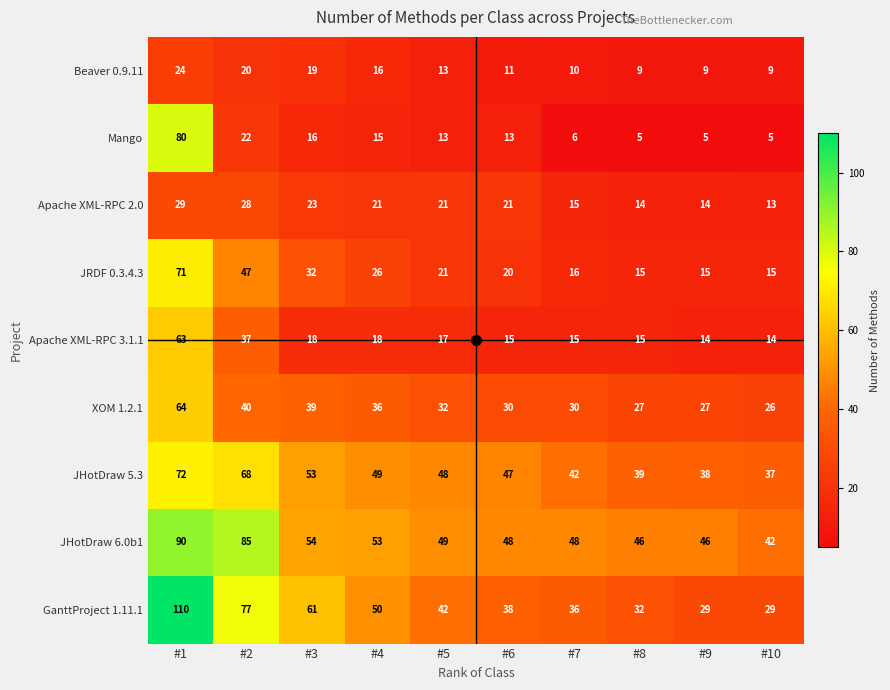

At which label does Apache XML-RPC 2.0 first exceed 21?

#1